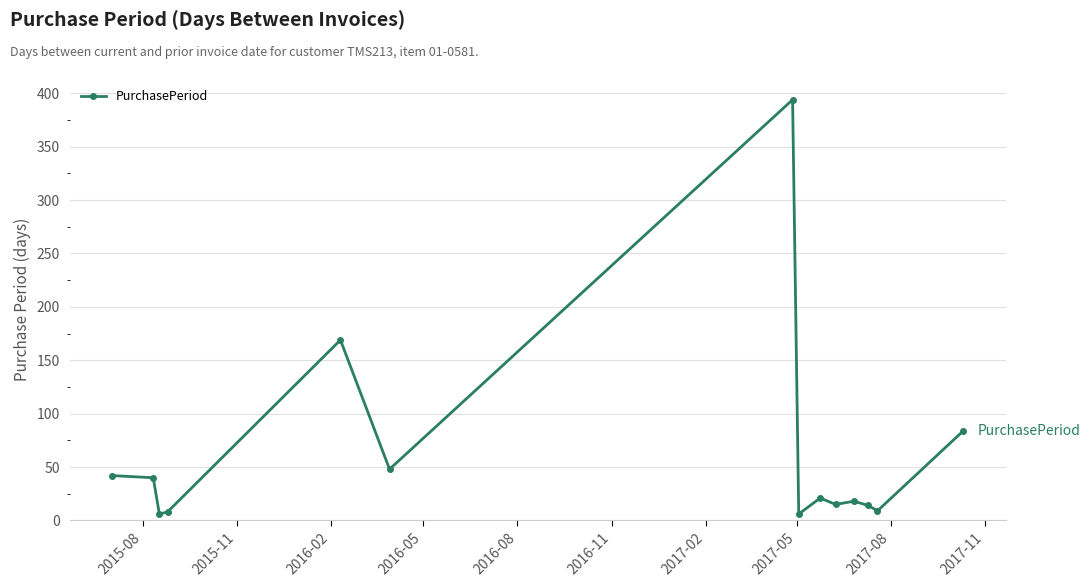

True or false: there are more than 1 points higher than both neighbors.

True